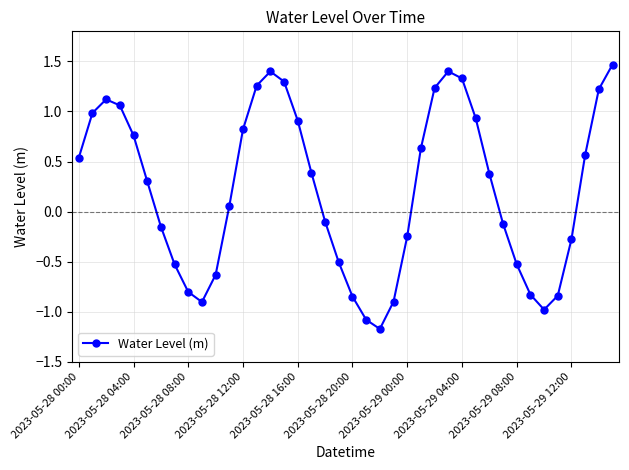

What is the greatest value displayed?

1.5